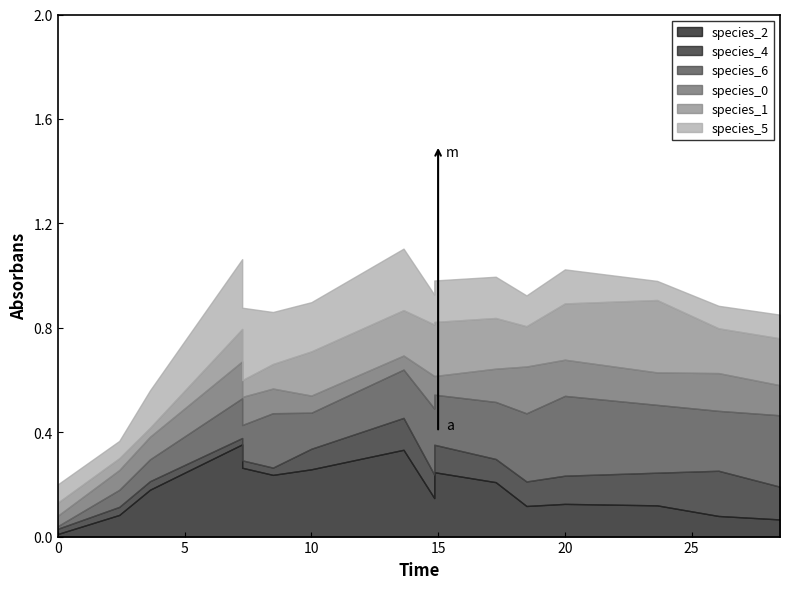

What is the difference between the species_5 values at 12 and 6?

0.1